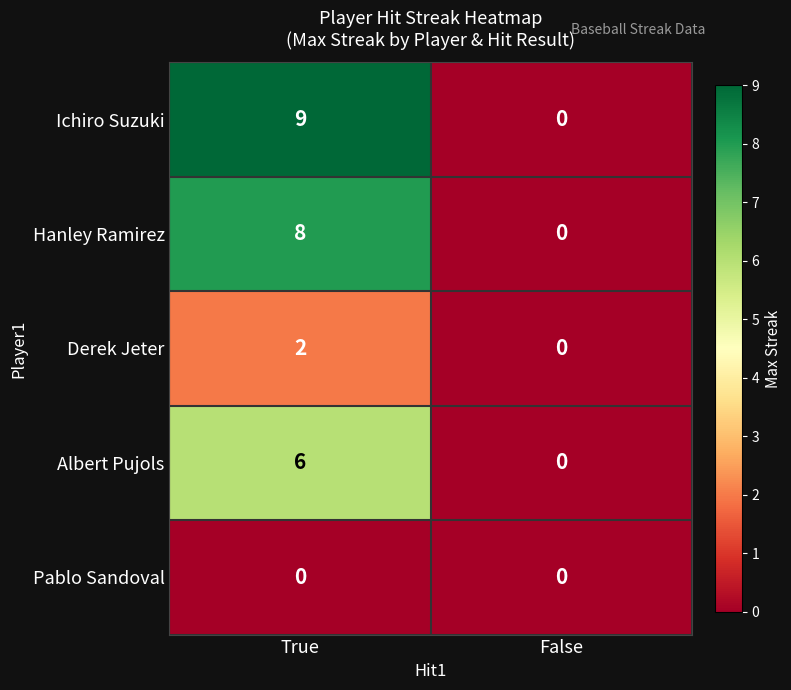

What is the sum of the Hanley Ramirez values at False and True?

8